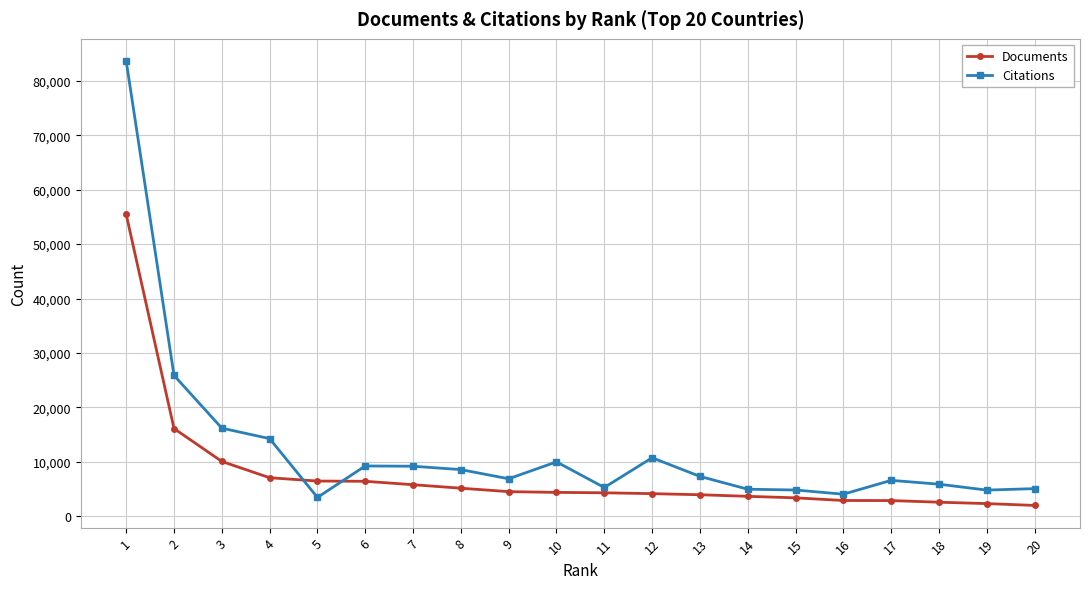

What is the maximum value shown in the chart?

83610